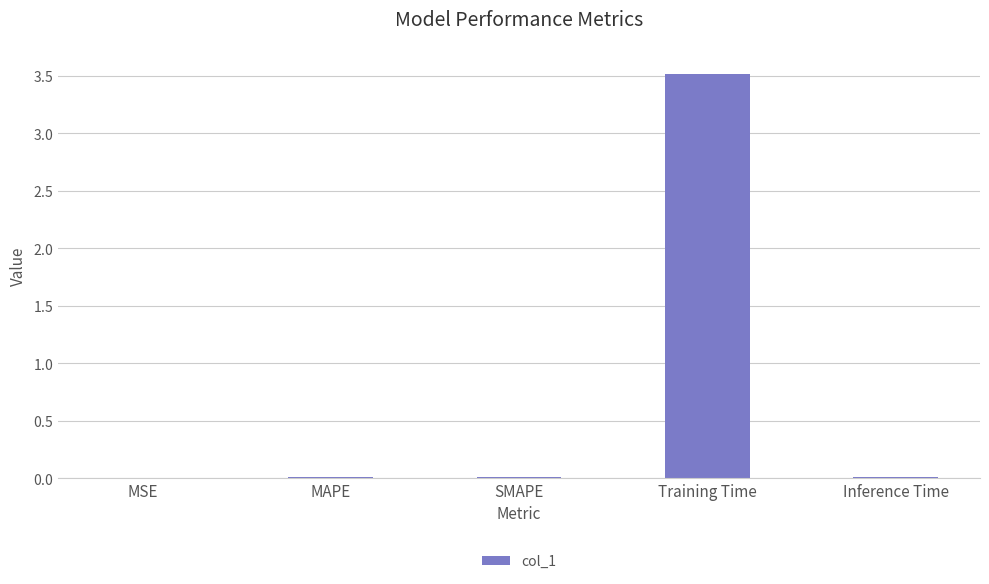

Reading left to right, what are all the values shown in this chart?

0.0	0.0	0.0	3.5	0.0